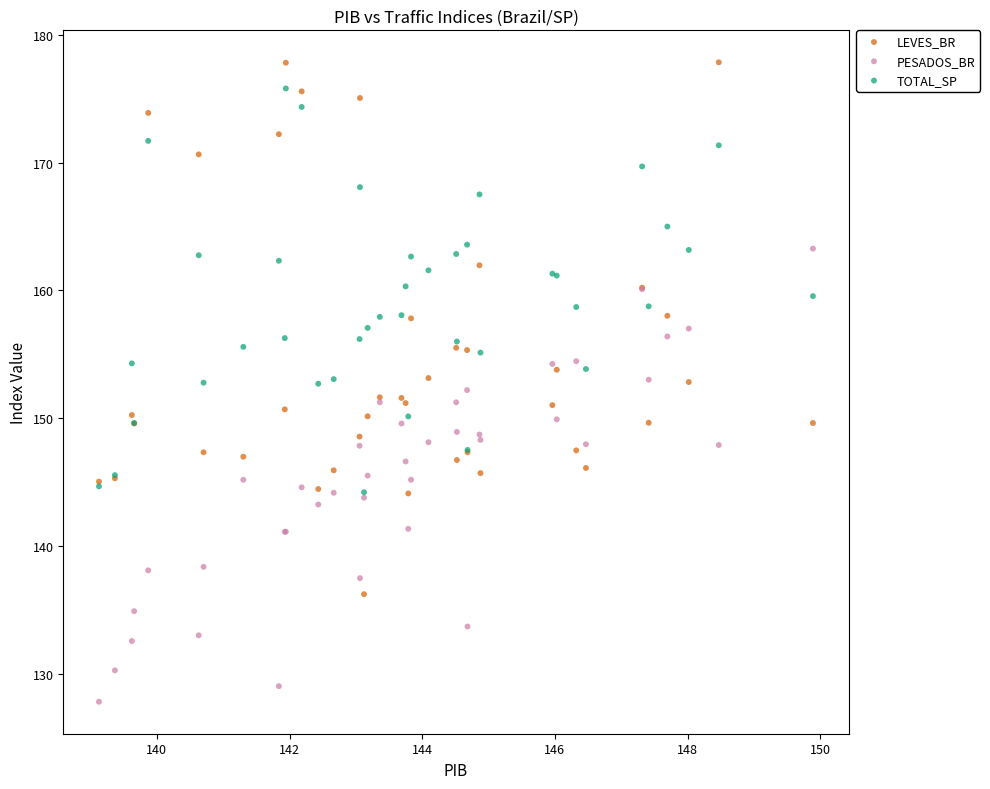

What are all the series names shown in the legend?

LEVES_BR, PESADOS_BR, TOTAL_SP